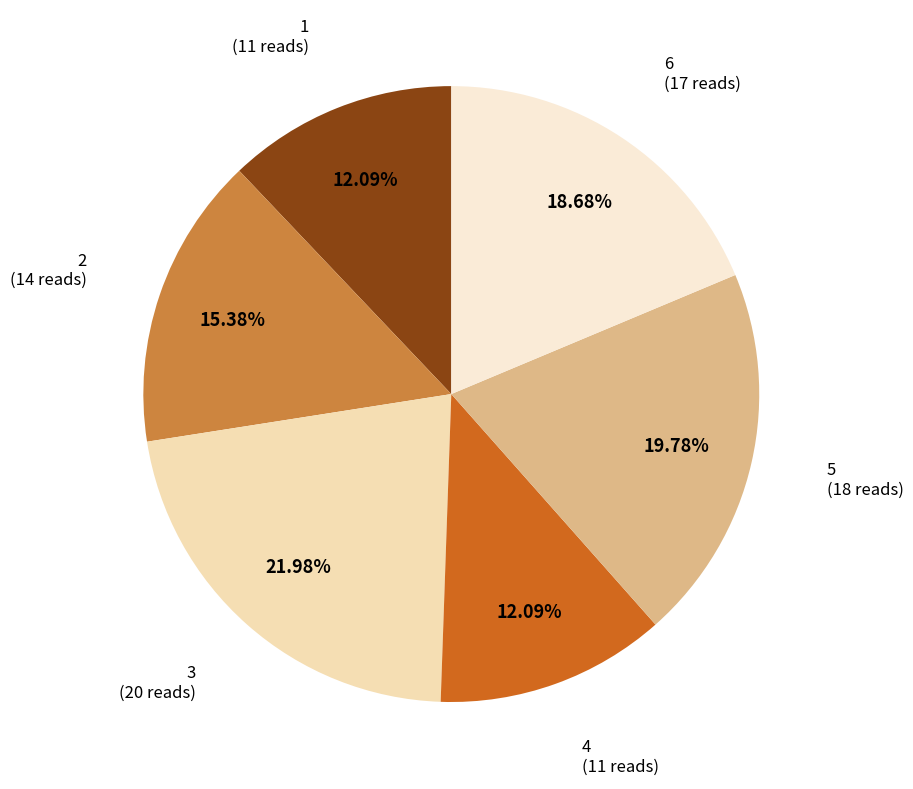

What is the largest slice in the pie chart?

3